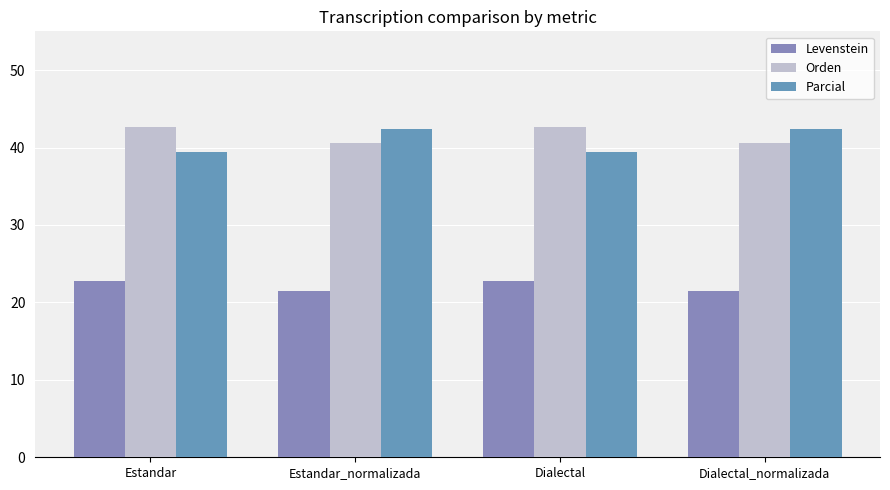

What are all the series names shown in the legend?

Levenstein, Orden, Parcial